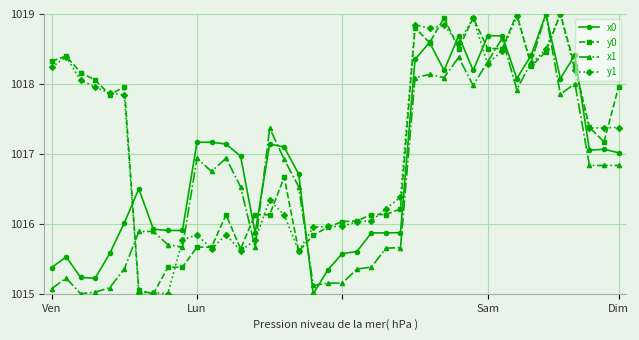

Which series ends up on top after the final intersection of y0 and x1?

y0